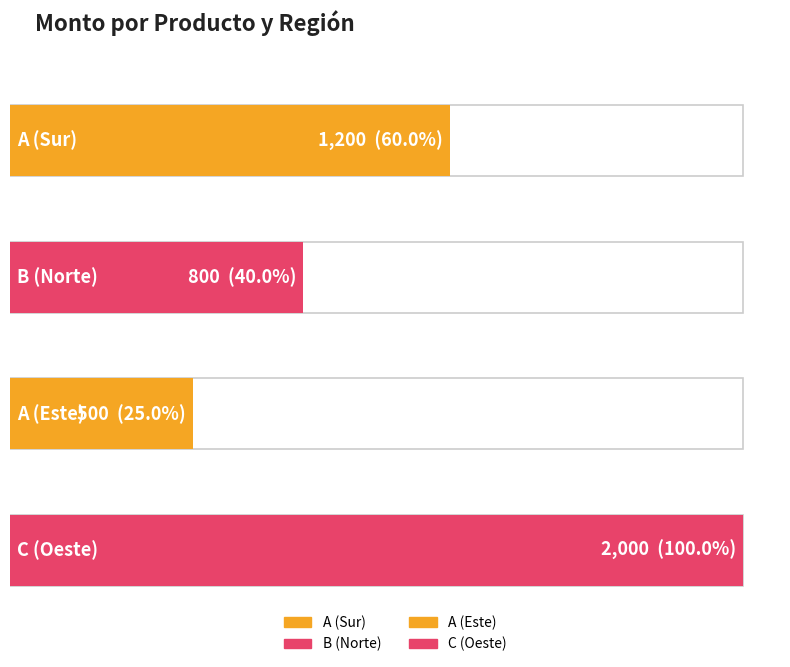

What is the value of the 3rd bar from the left?

500